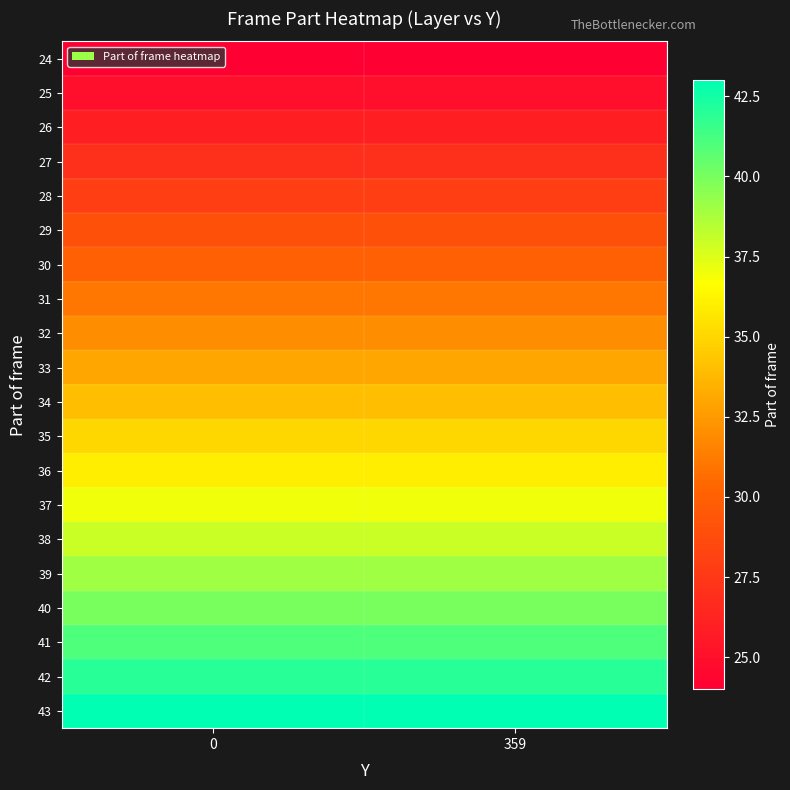

What is the total value across all series at 359?

670